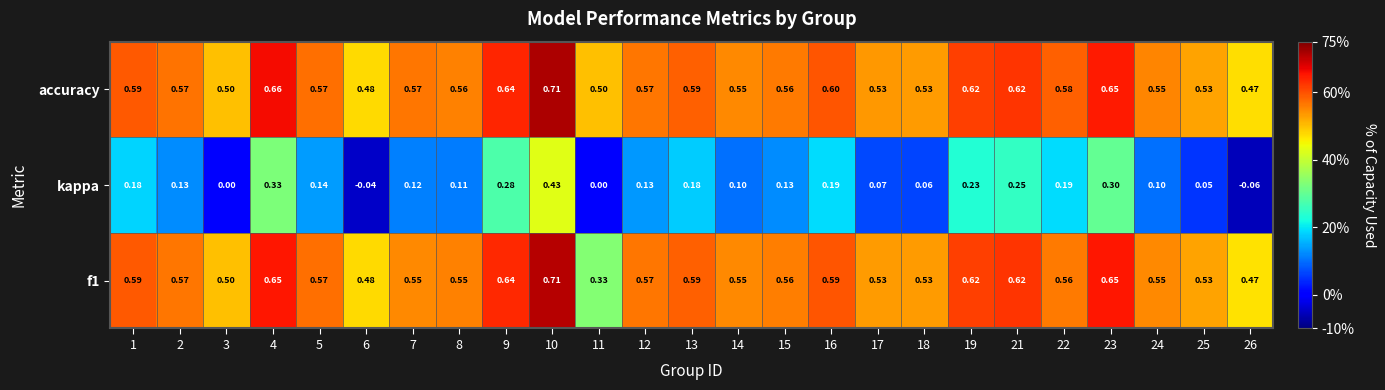

What is the total value across all series at 16?

1.4